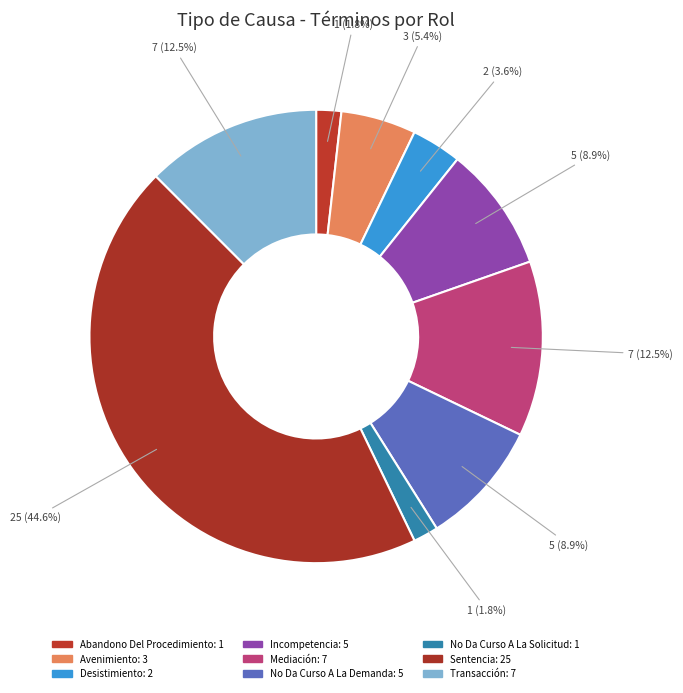

To the nearest percent, what is the difference between the largest and smallest slice percentages?

43%